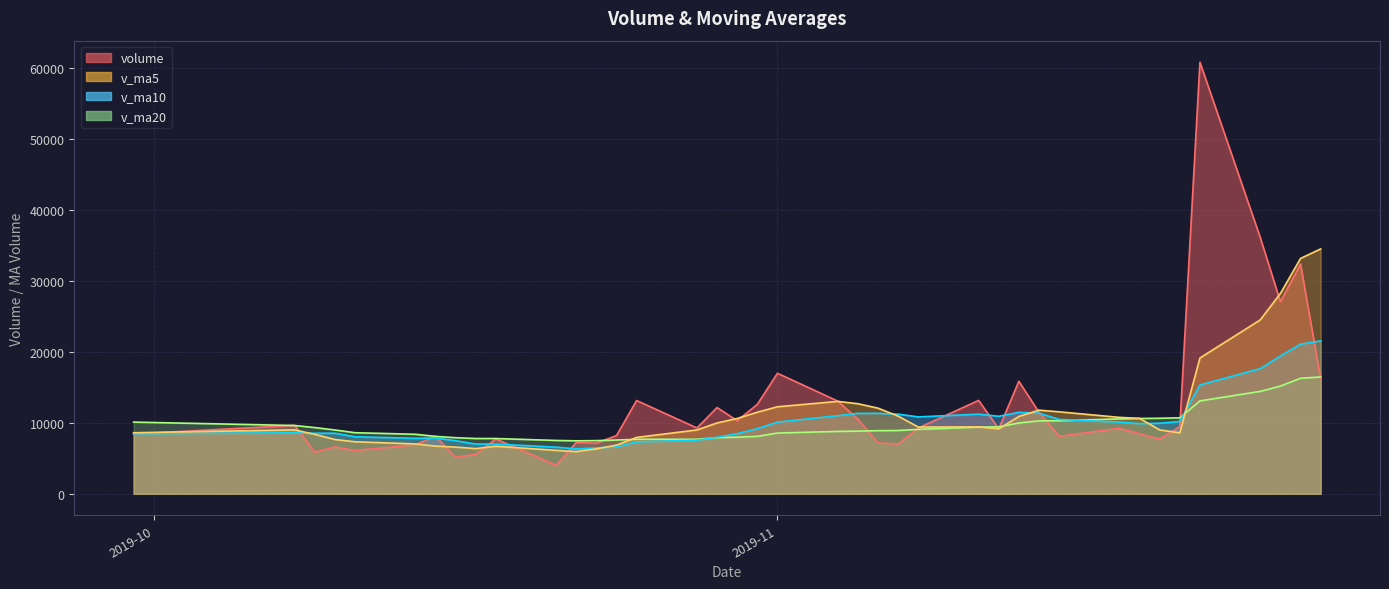

What is the label of the 37th point from the right?

2019-10-09